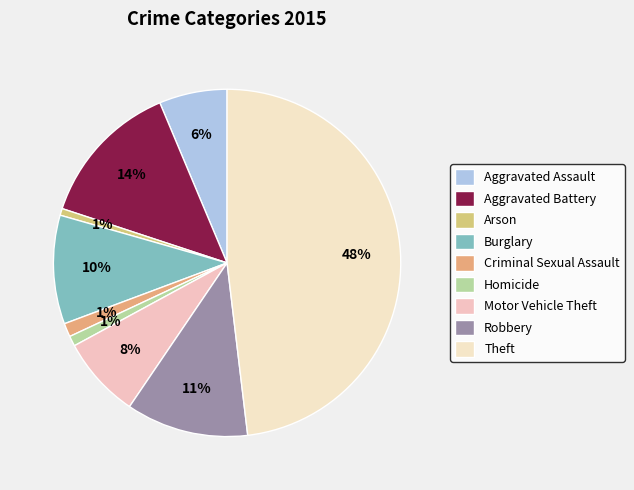

The Motor Vehicle Theft slice represents 14% of the pie. True or false?

False